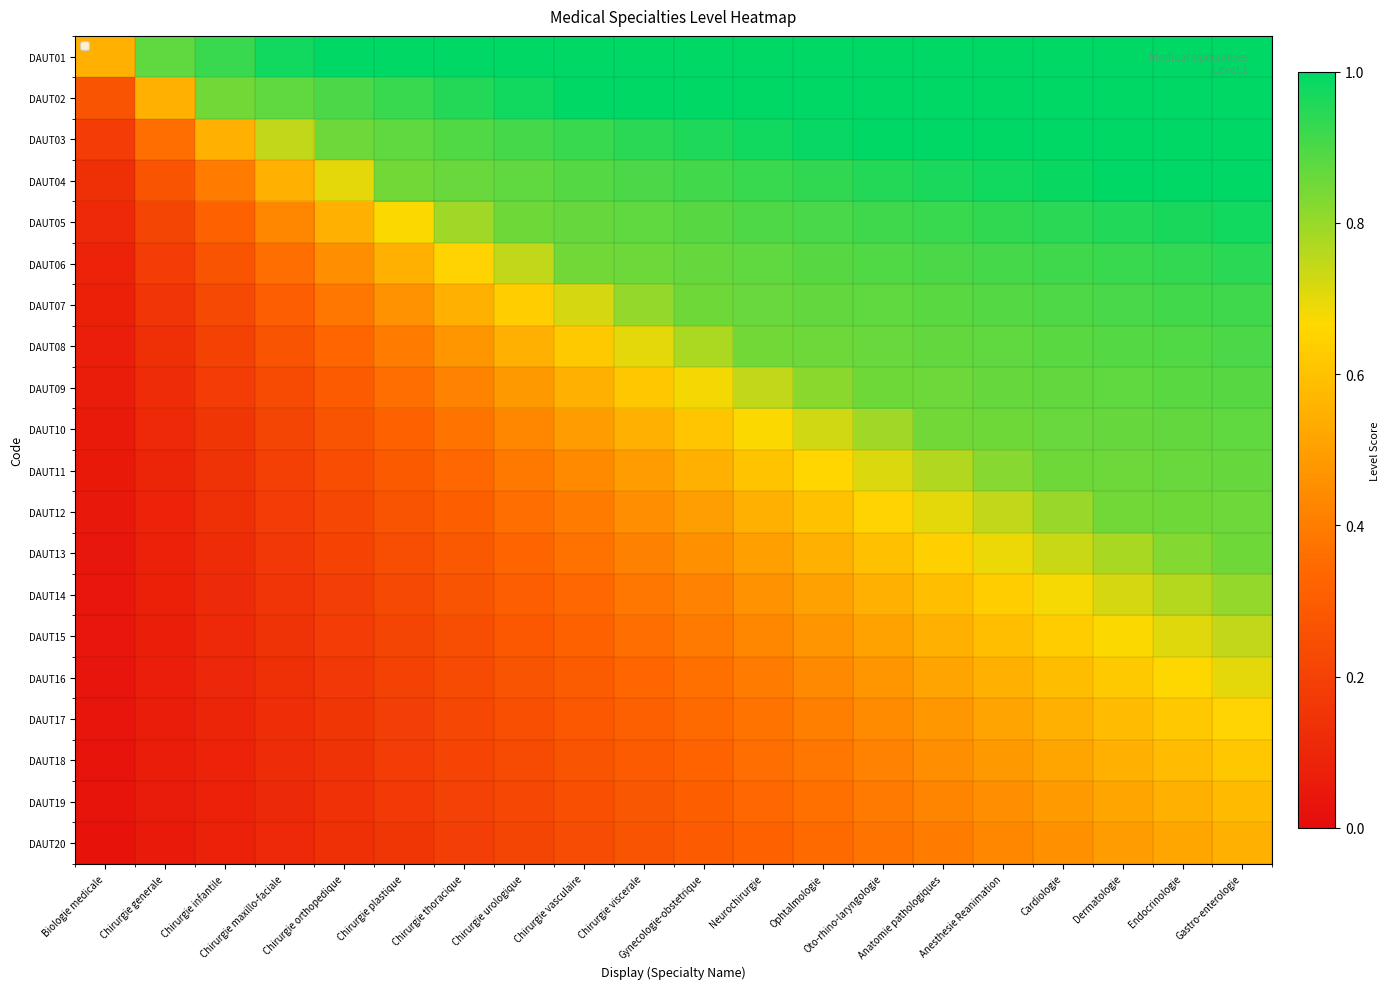

At Chirurgie vasculaire, list the series in order from smallest to largest.

DAUT20, DAUT19, DAUT18, DAUT17, DAUT16, DAUT15, DAUT14, DAUT13, DAUT12, DAUT11, DAUT10, DAUT09, DAUT08, DAUT07, DAUT06, DAUT05, DAUT04, DAUT03, DAUT02, DAUT01